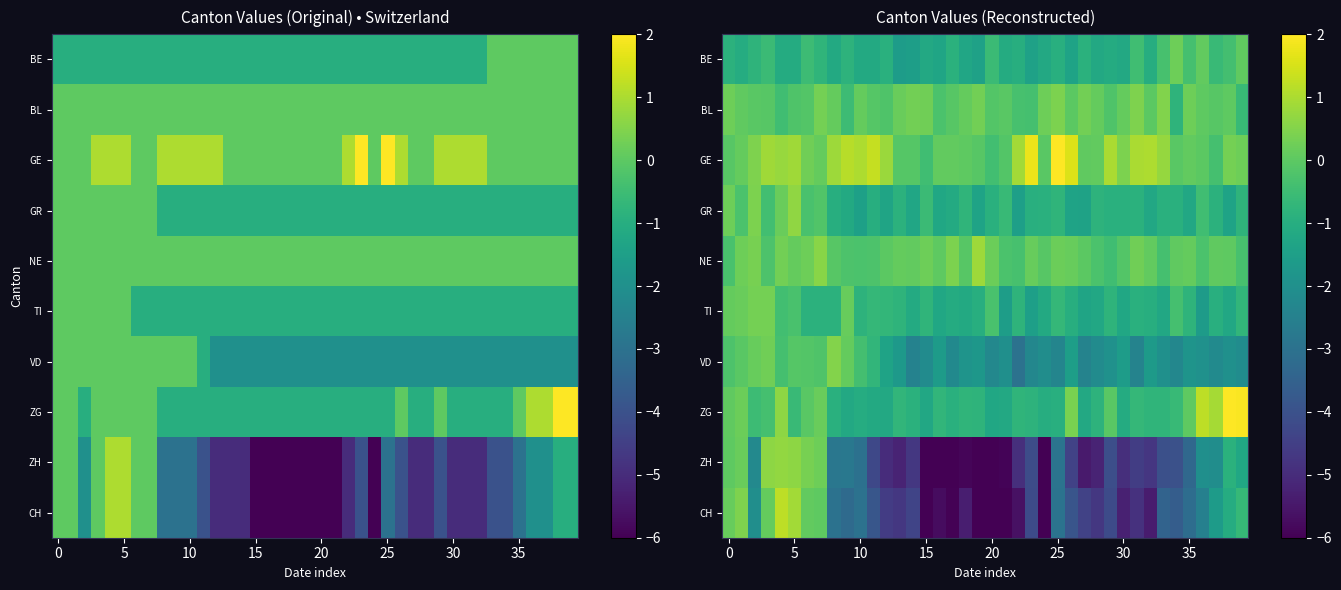

What is the average value of the VD series?

-1.5